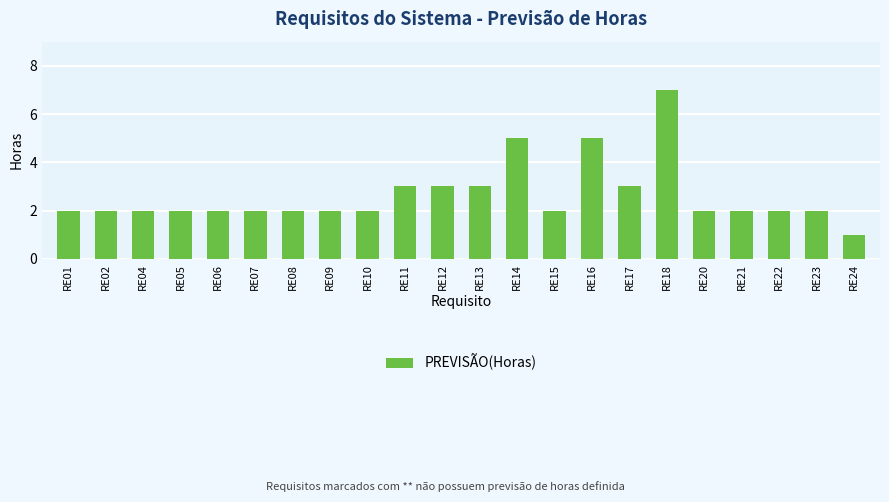

At which category does the chart reach its minimum across all series?

RE24